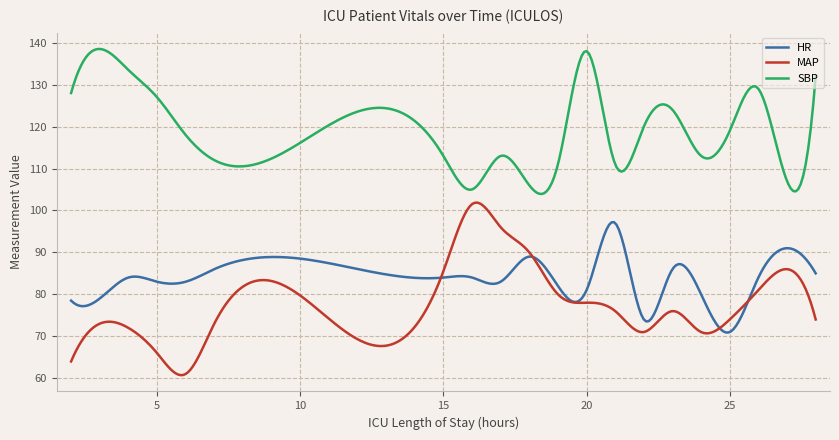

Which series has the largest range (max minus min)?

MAP